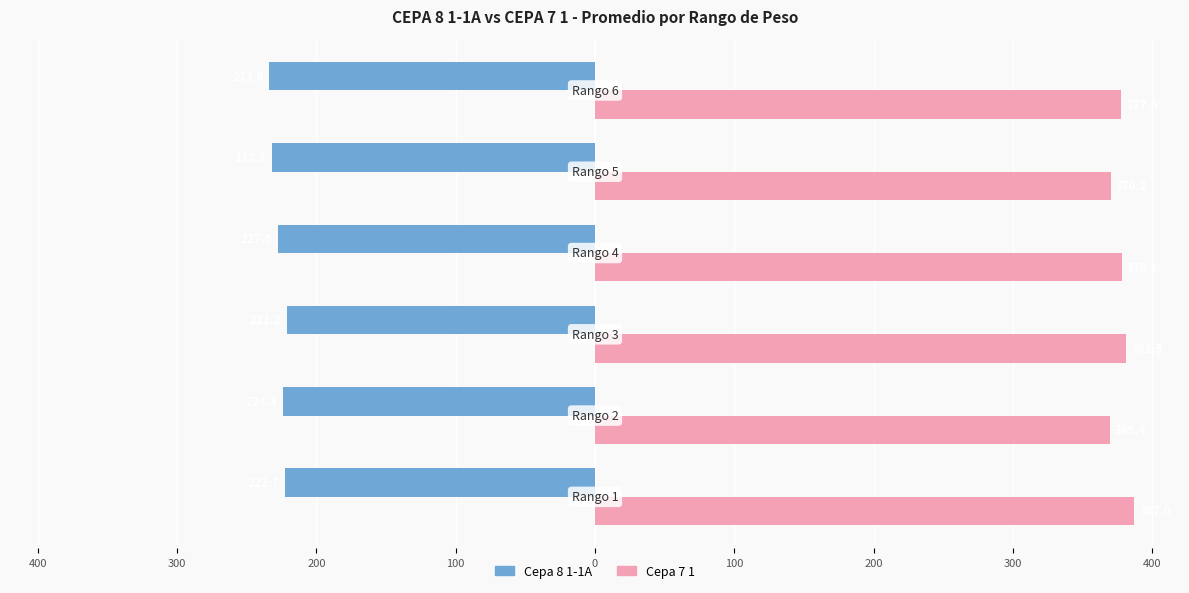

What is the value of the Cepa 7 1 bar at the 6th from the left?

377.6